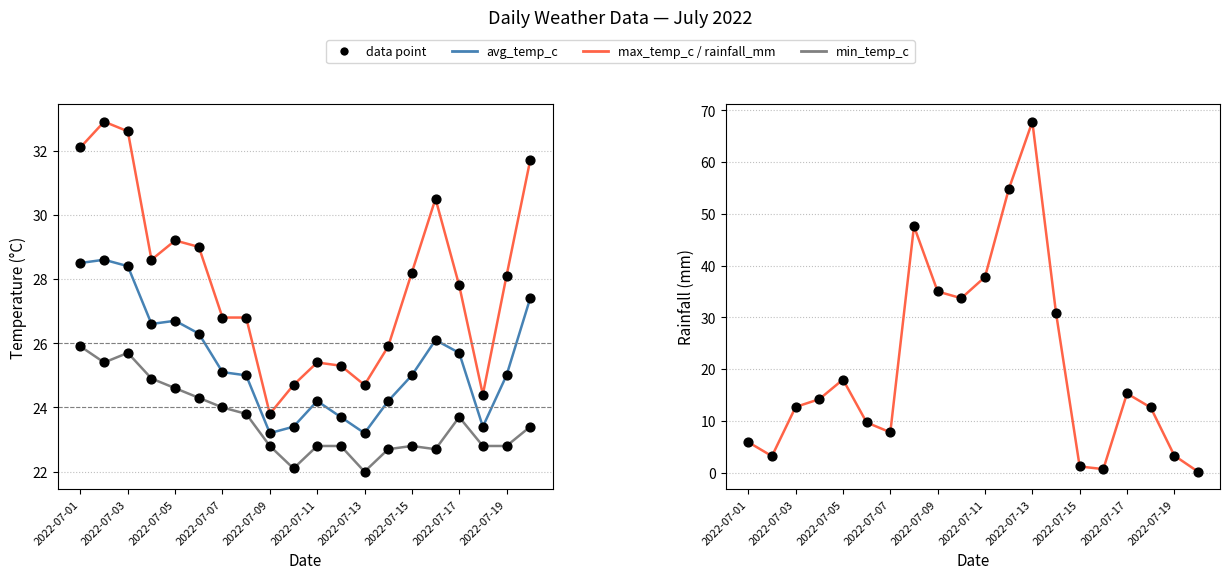

Which series contains the lowest Y value?

rainfall_mm